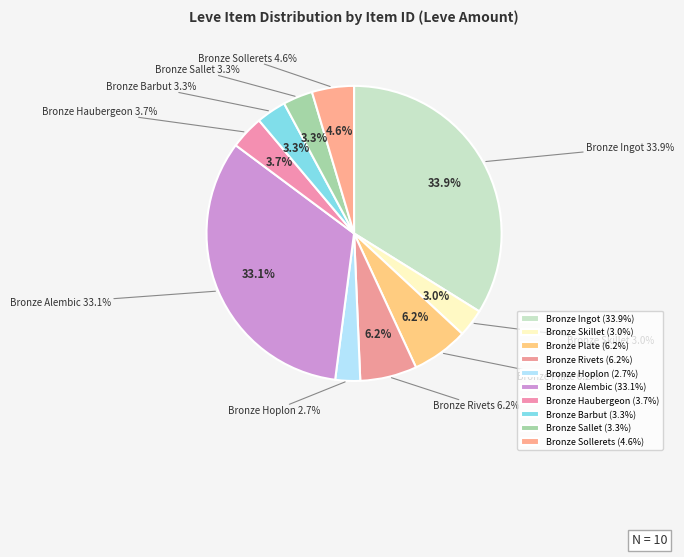

What is the change in value from Bronze Ingot to Bronze Rivets?

-22622